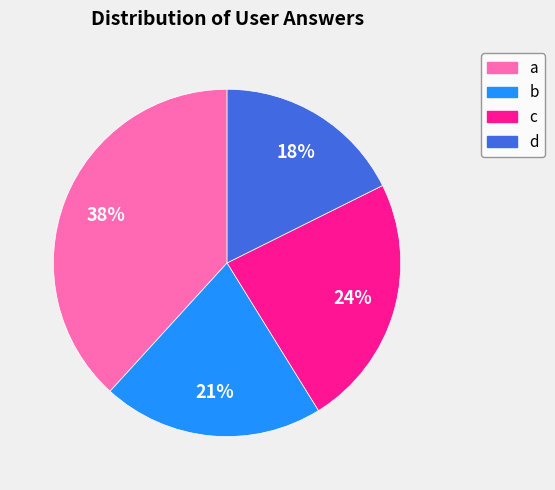

To the nearest percent, what percentage of the pie is c?

24%